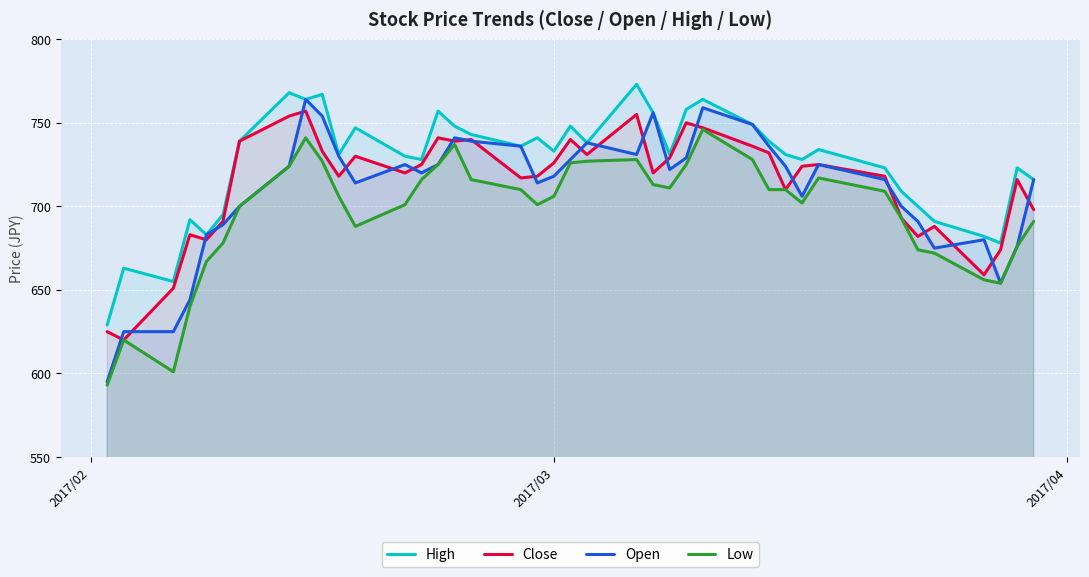

True or false: Close and Low cross at least once.

False